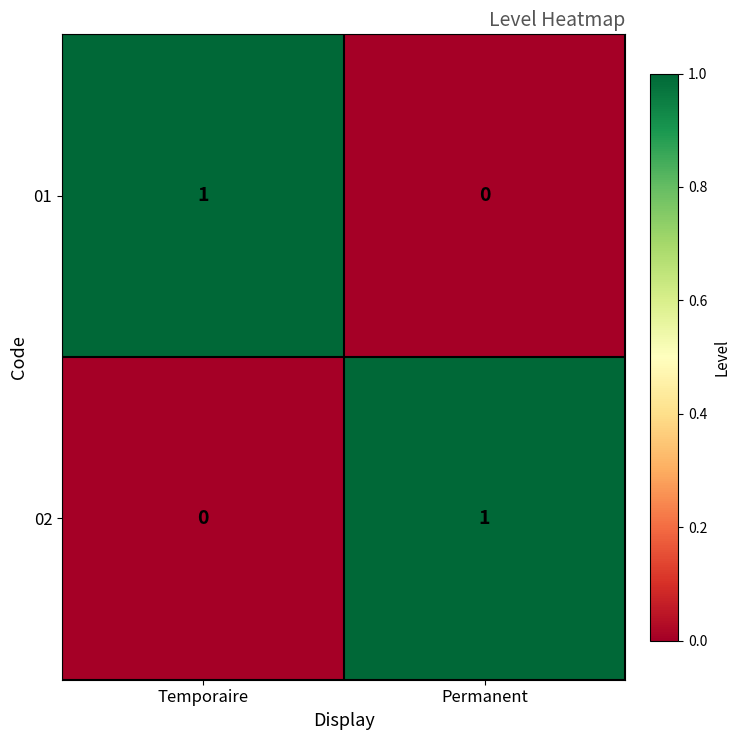

Is the value of 02 at Temporaire greater than the value of 01 at Temporaire?

No